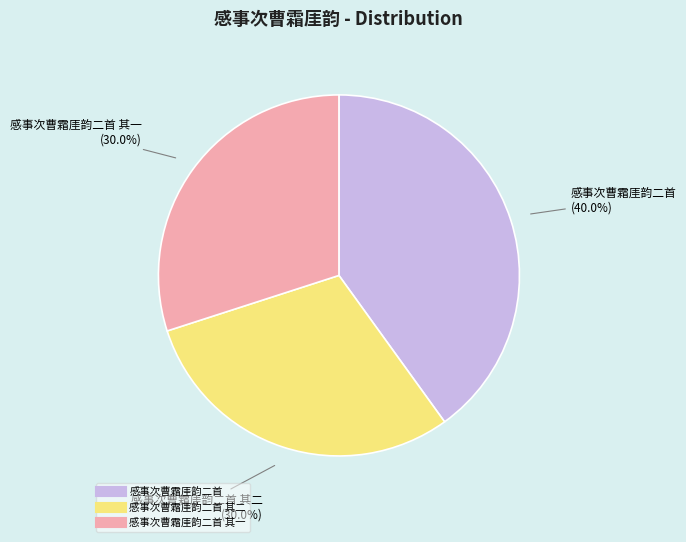

Does any single category account for the majority?

No